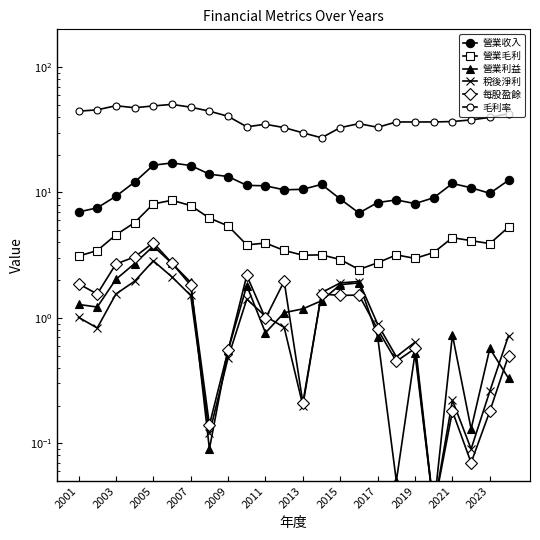

What is the total value across all series at 2023?

54.5